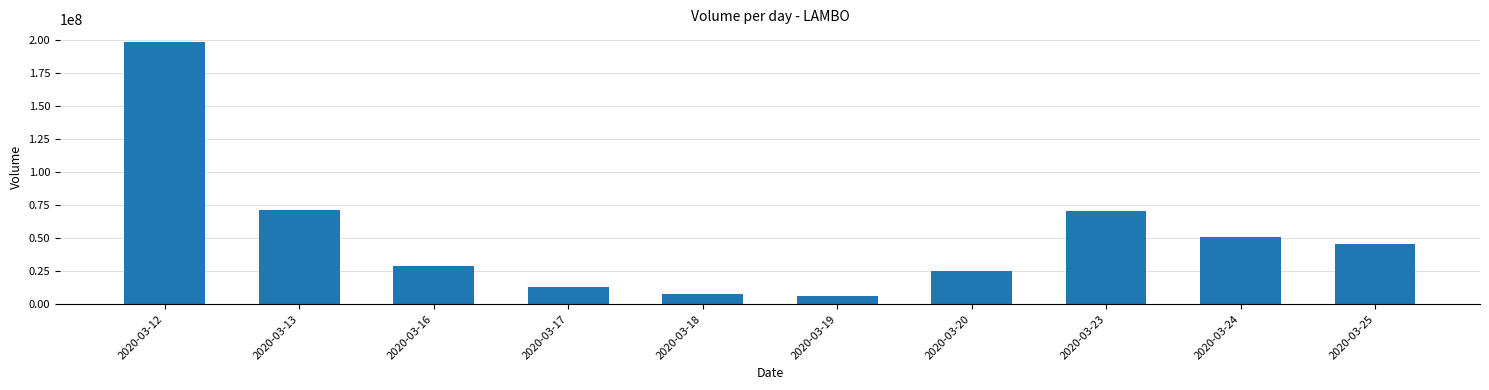

What is the sum of all values?

516726300